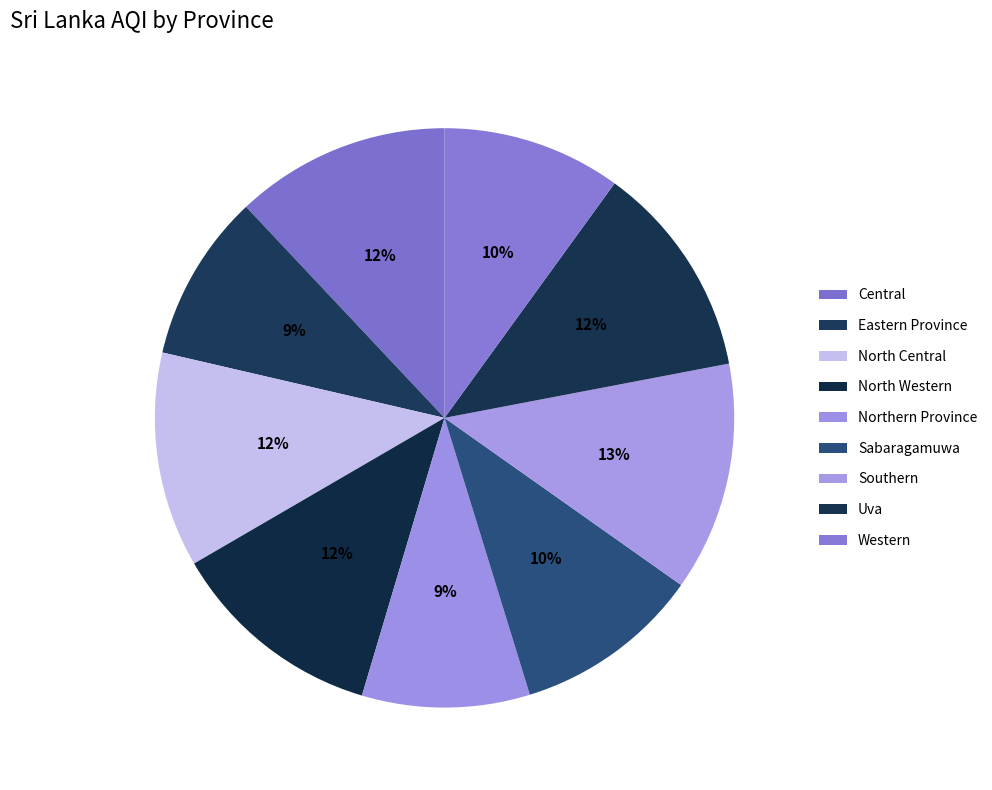

To the nearest percent, what percentage of the pie is Western?

10%